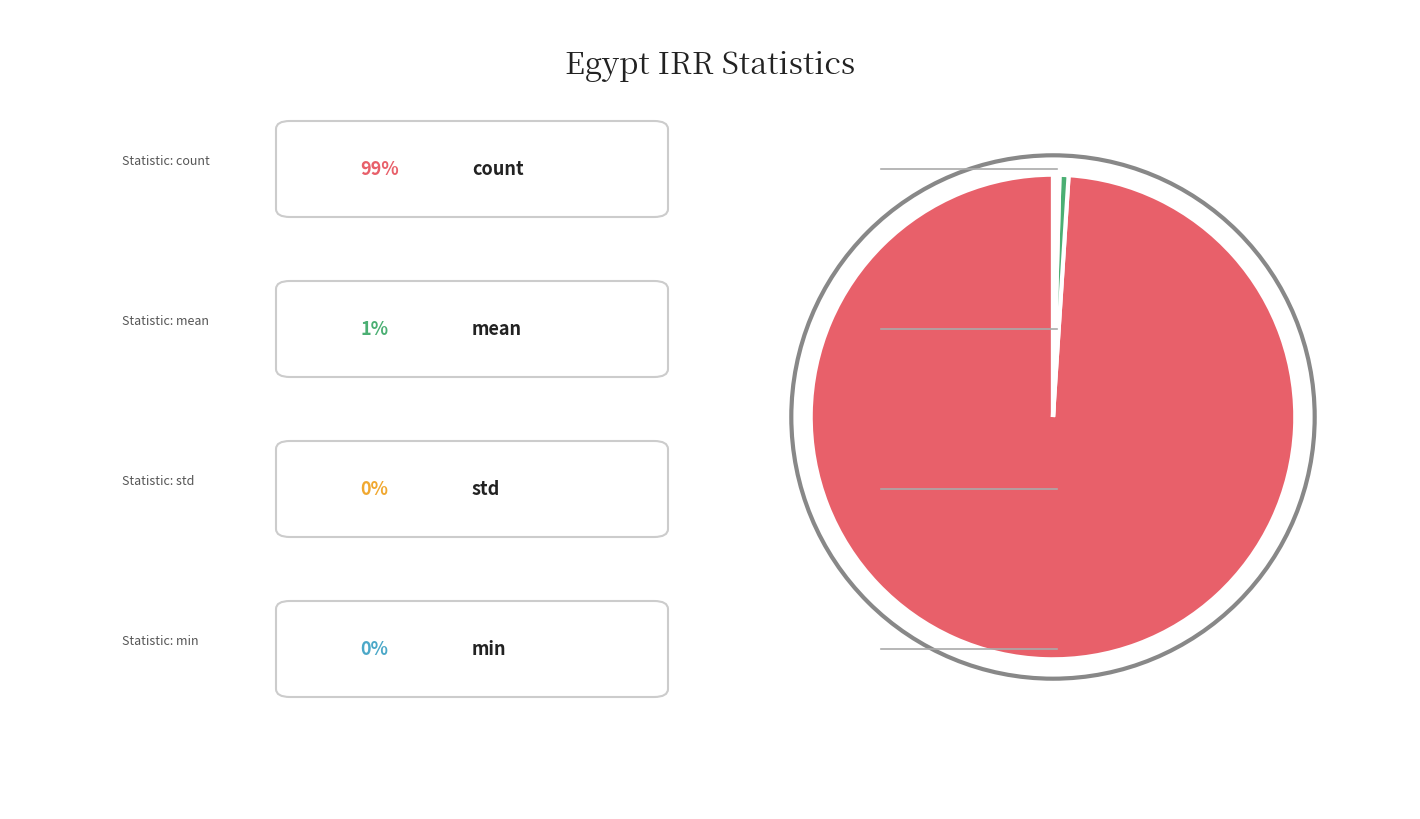

Is there a majority slice in this chart?

Yes